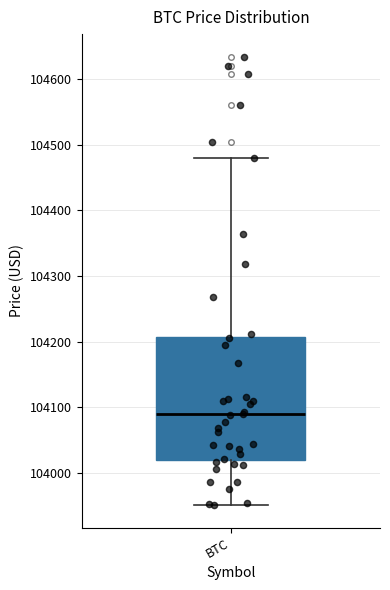

Where does the lower whisker of the box for BTC end on the y-axis? The values are not printed on the chart, so give them approximately, as read against the axis.

103950